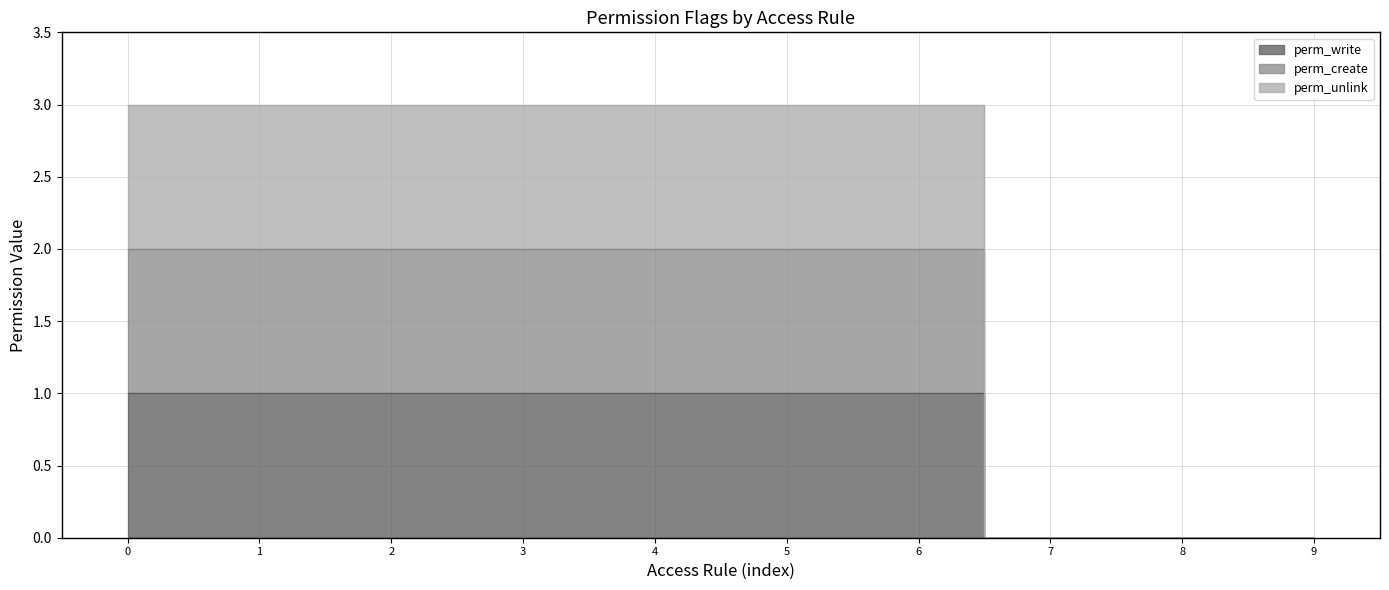

Rank the series by their average value, from lowest to highest.

perm_write, perm_create, perm_unlink